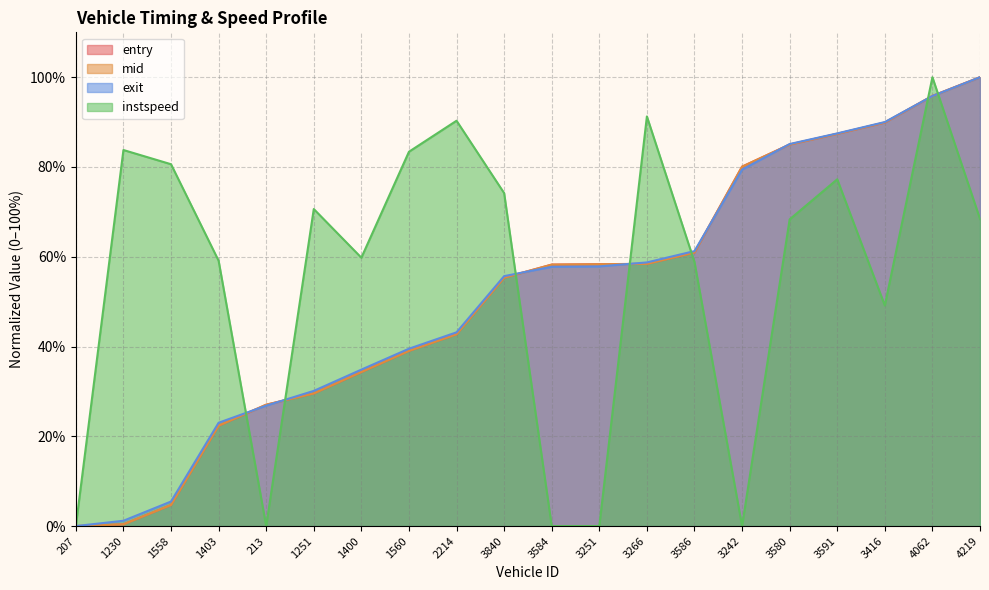

Between 1560 and 3416, which series saw the biggest shift?

mid